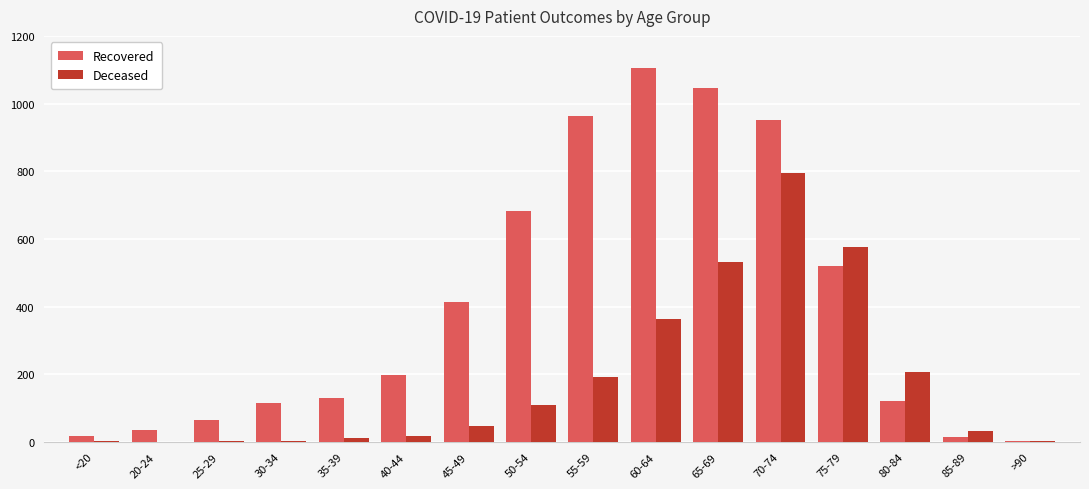

Is the value of Deceased at 35-39 greater than the value of Recovered at 45-49?

No